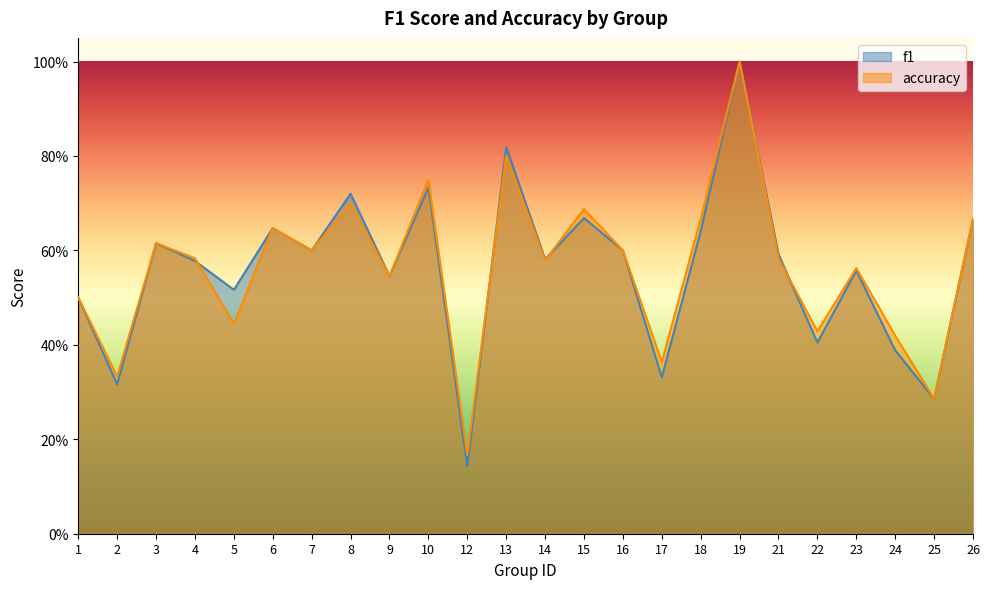

The f1 series shows 0.1 at 12. True or false?

False